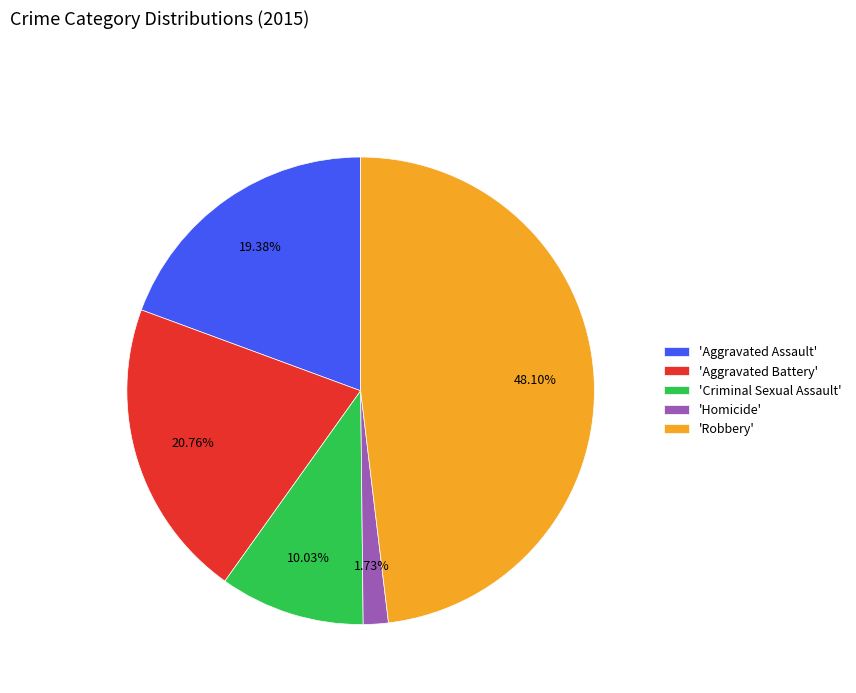

Which slice is the smallest?

'Homicide'